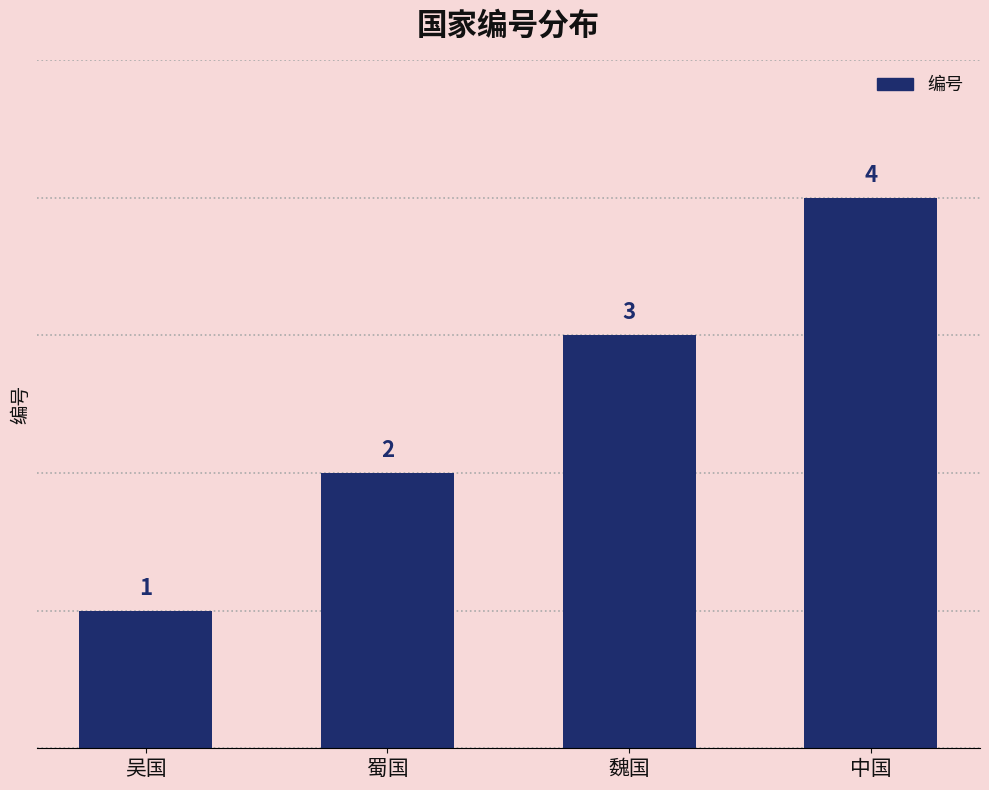

The chart shows a value of 2 at 中国. True or false?

False